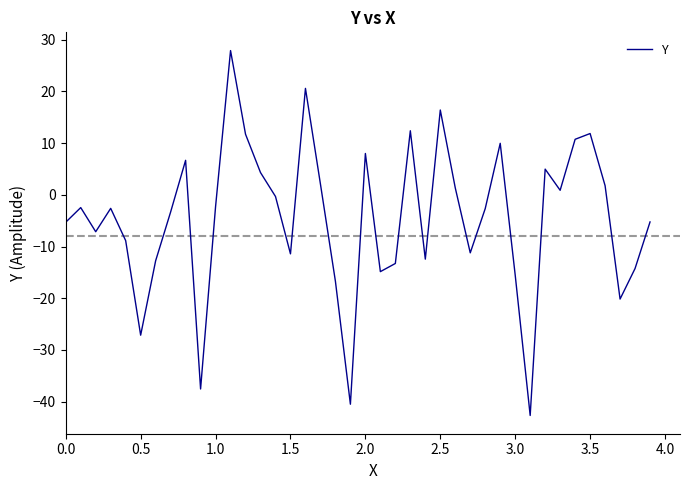

Does the chart have visible grid lines?

No